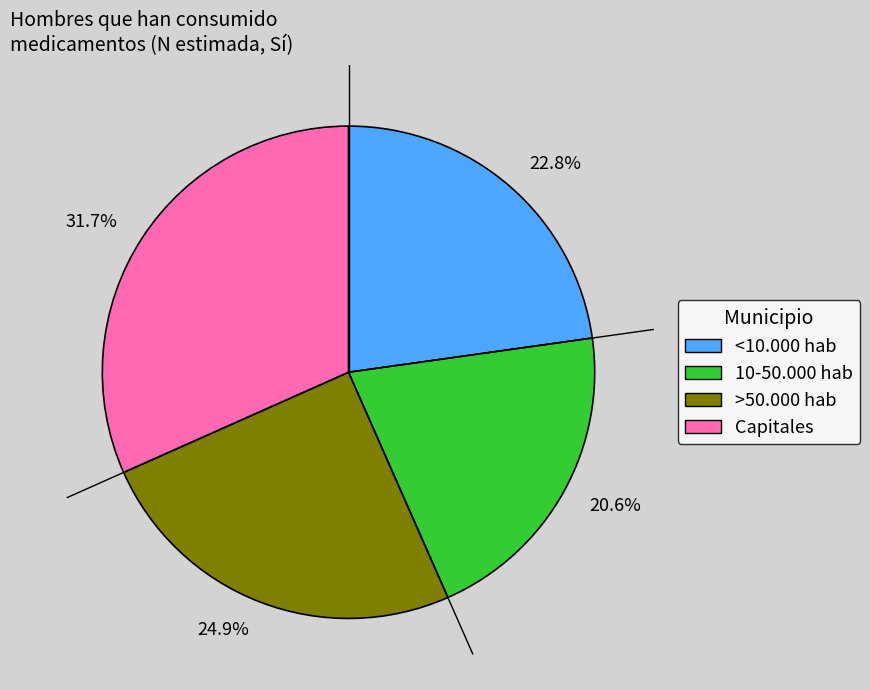

Rank the categories by value from lowest to highest.

20.6%, 22.8%, 24.9%, 31.7%